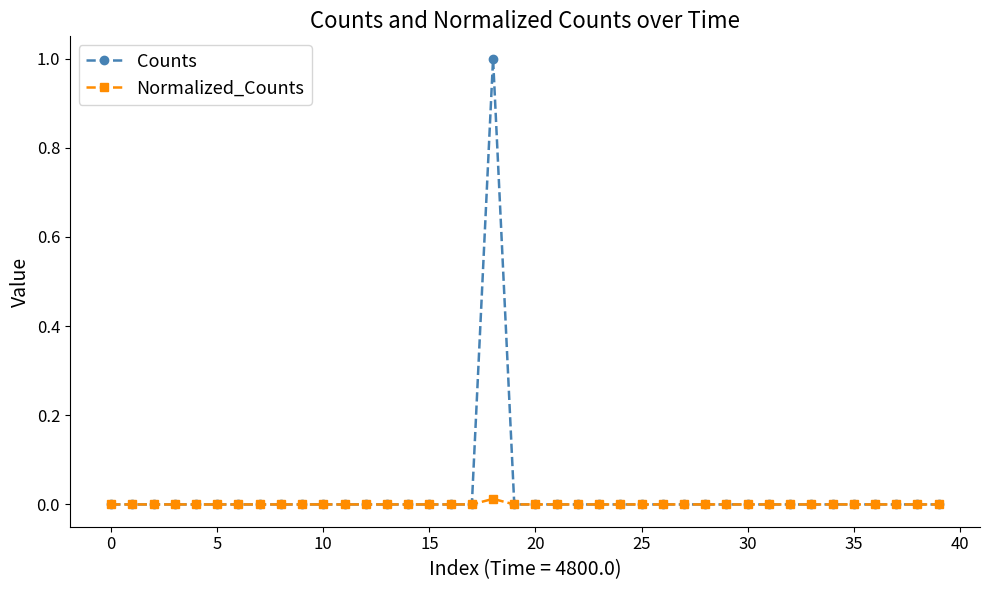

List the series in order of their peak value, highest first.

Counts, Normalized_Counts